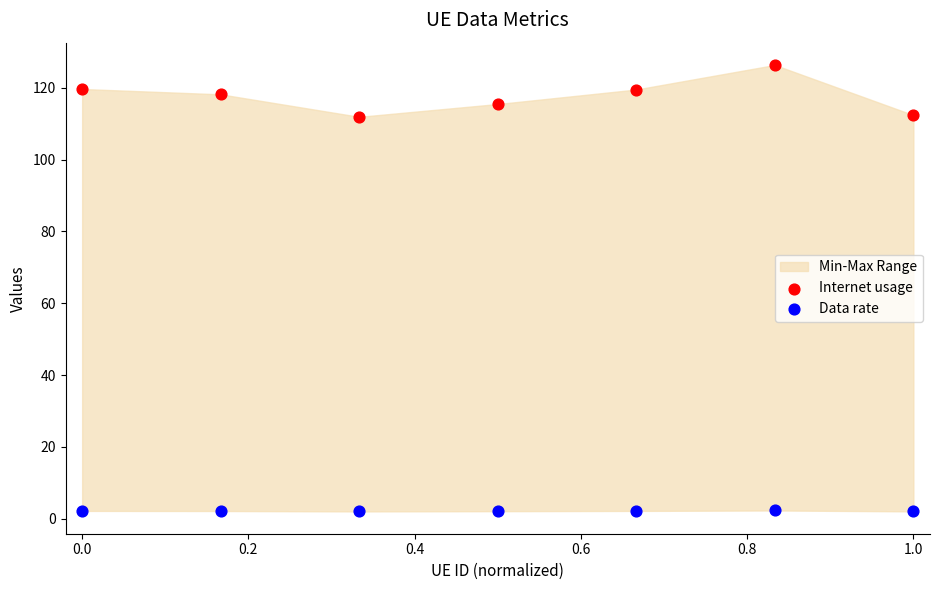

What is the X range (max minus min) for the scatter plot?

1.0